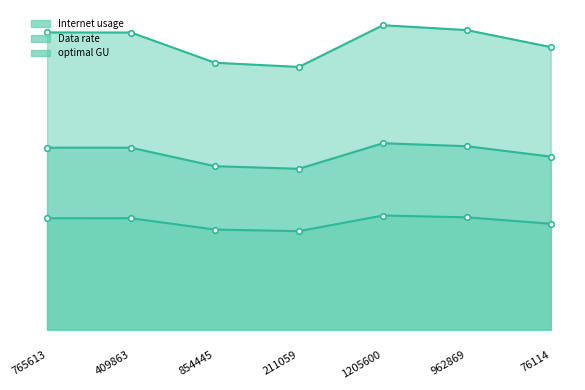

Reading left to right, what are all the values shown in this chart?

Internet usage: 121.5	121.5	109.2	107.4	124.5	122.5	115.6
Data rate: 45.6	45.6	40.9	40.3	46.7	45.9	43.3
optimal GU: 74.4	74.4	66.8	65.8	76.2	75.0	70.8